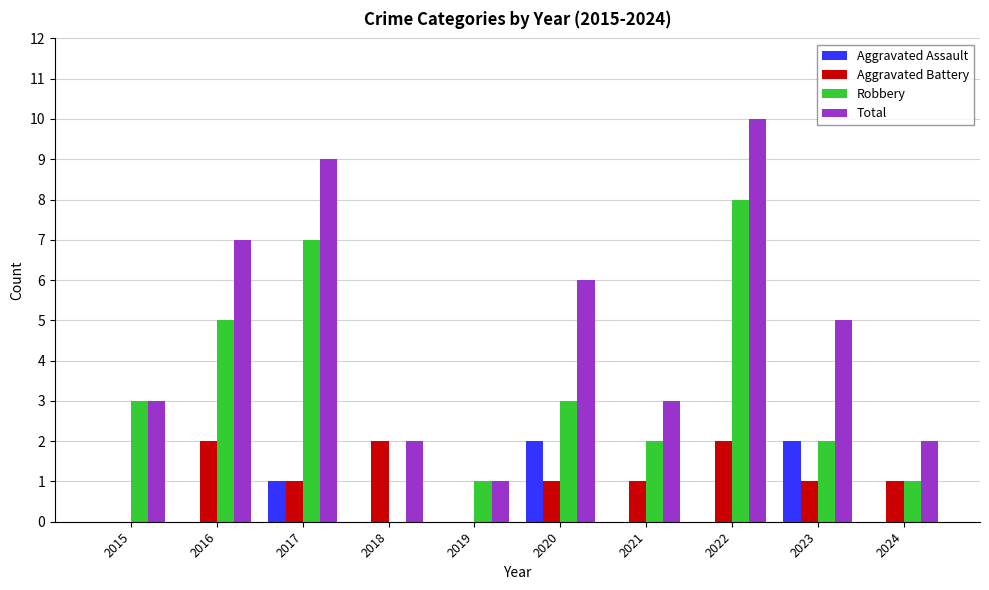

How many groups of bars are there?

10